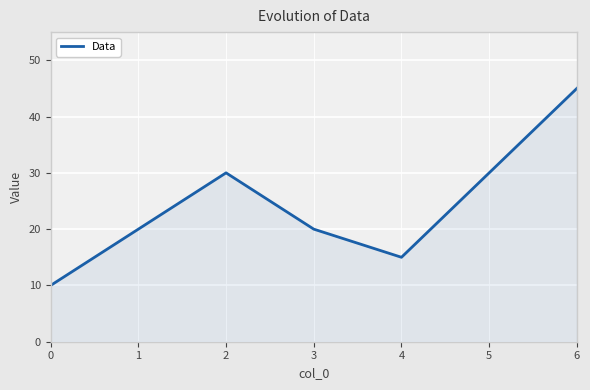

How many lines are shown in the chart?

1